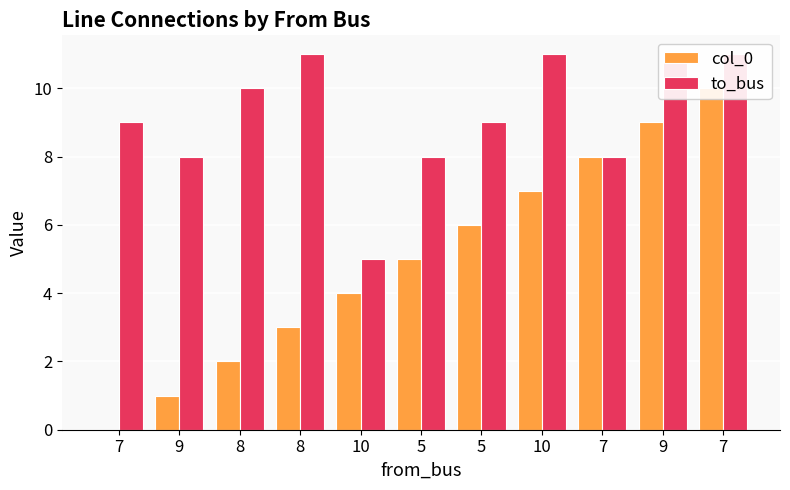

Is the value of to_bus at 9 greater than the value of col_0 at 5?

Yes